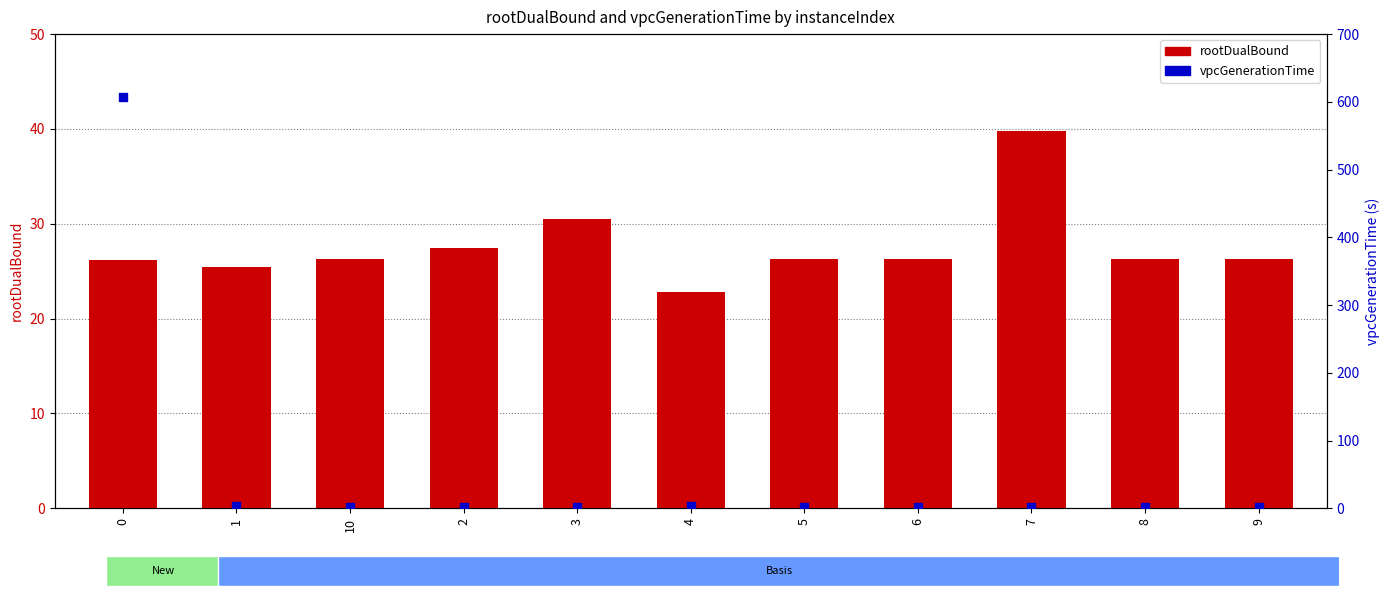

Which series contains the lowest Y value?

vpcGenerationTime